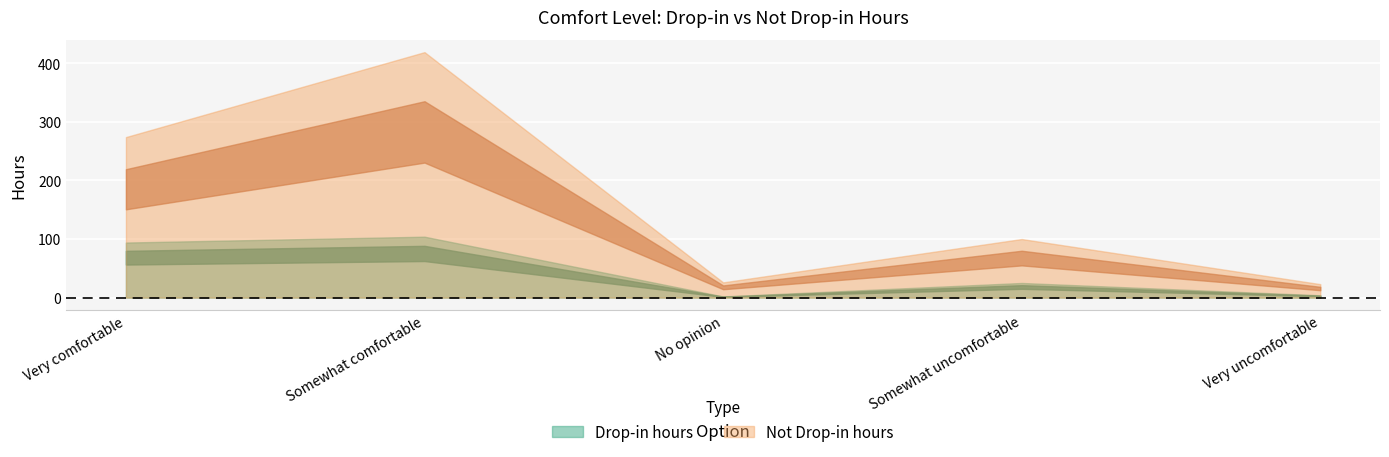

True or false: Drop-in hours has a value of 2 at No opinion.

True